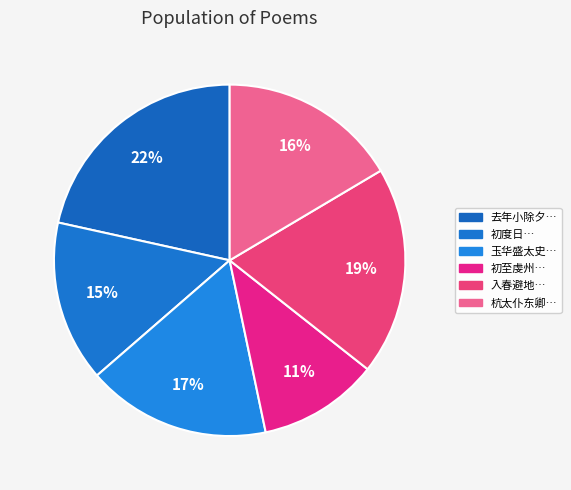

How many segments does this pie chart have?

6